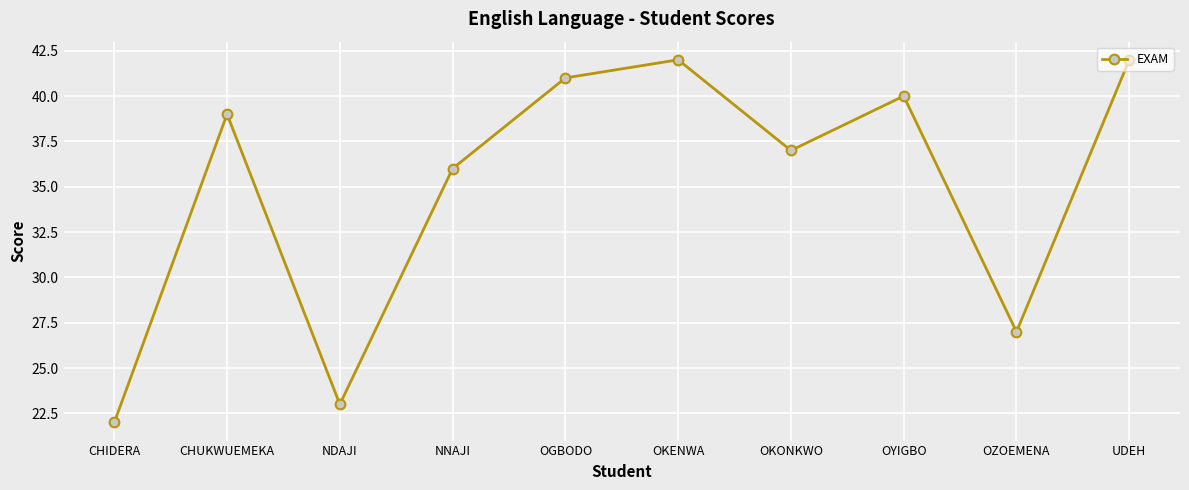

Which has a higher value, OYIGBO or OGBODO?

OGBODO